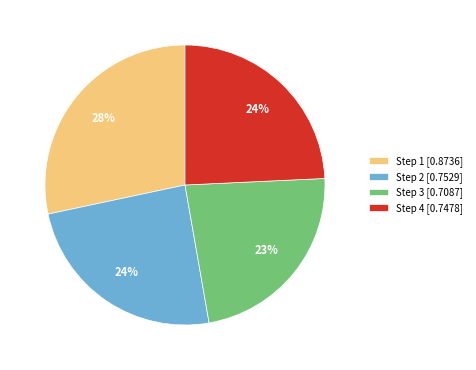

Does Step 4 [0.7478] account for over 50% of the chart?

No